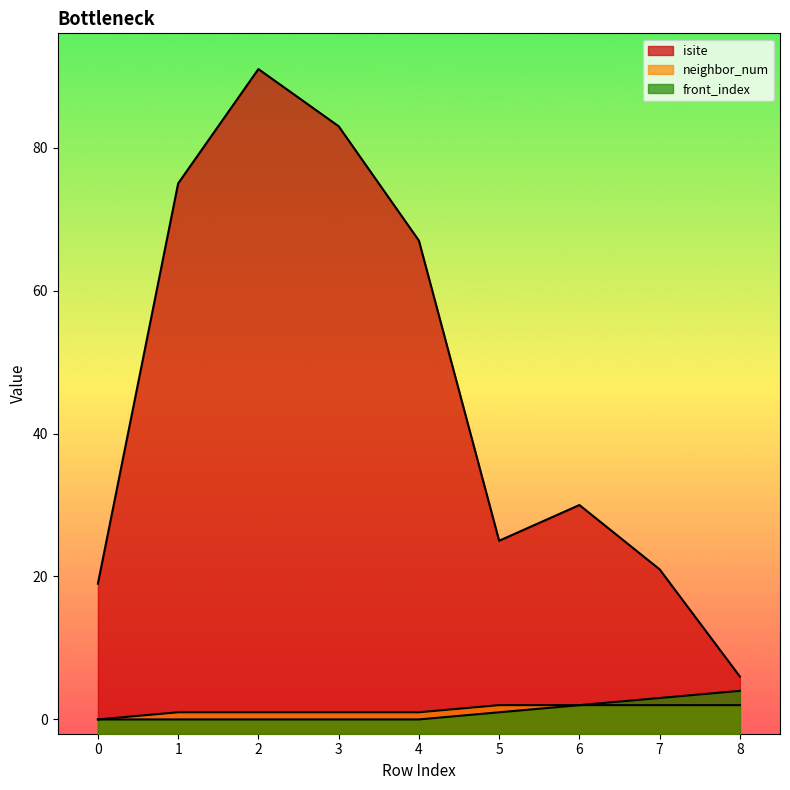

Reading left to right, transcribe all the data shown in this chart.

isite: 0=19	1=75	2=91	3=83	4=67	5=25	6=30	7=21	8=6
neighbor_num: 0=0	1=1	2=1	3=1	4=1	5=2	6=2	7=2	8=2
front_index: 0=0	1=0	2=0	3=0	4=0	5=1	6=2	7=3	8=4